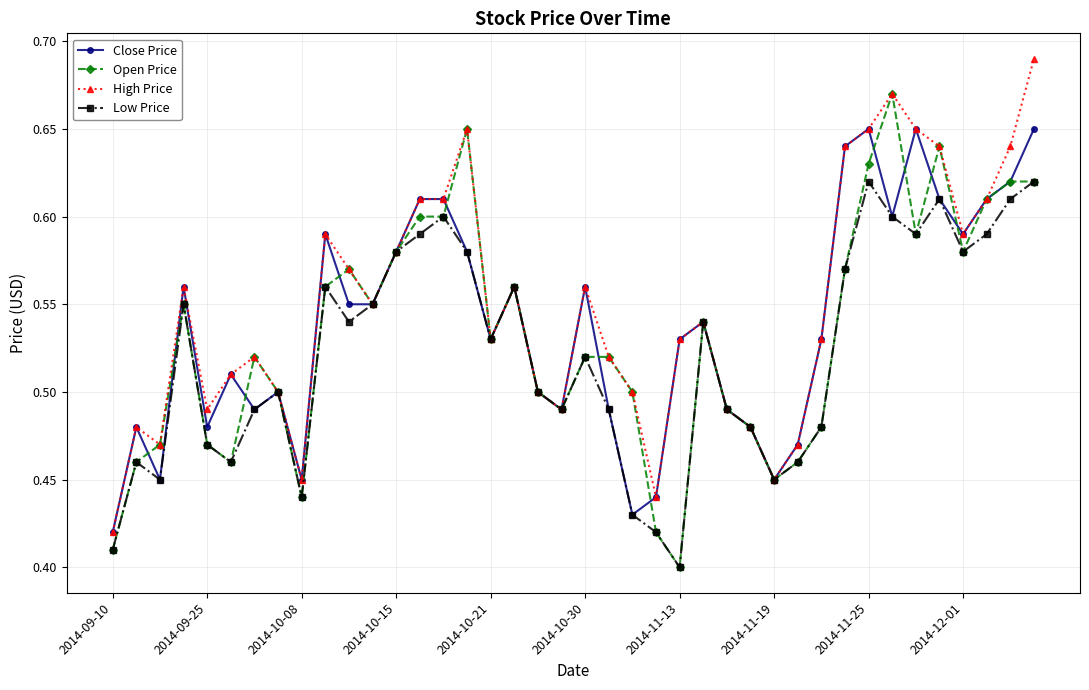

Rank the series by their maximum value, from lowest to highest.

Low Price, Close Price, Open Price, High Price